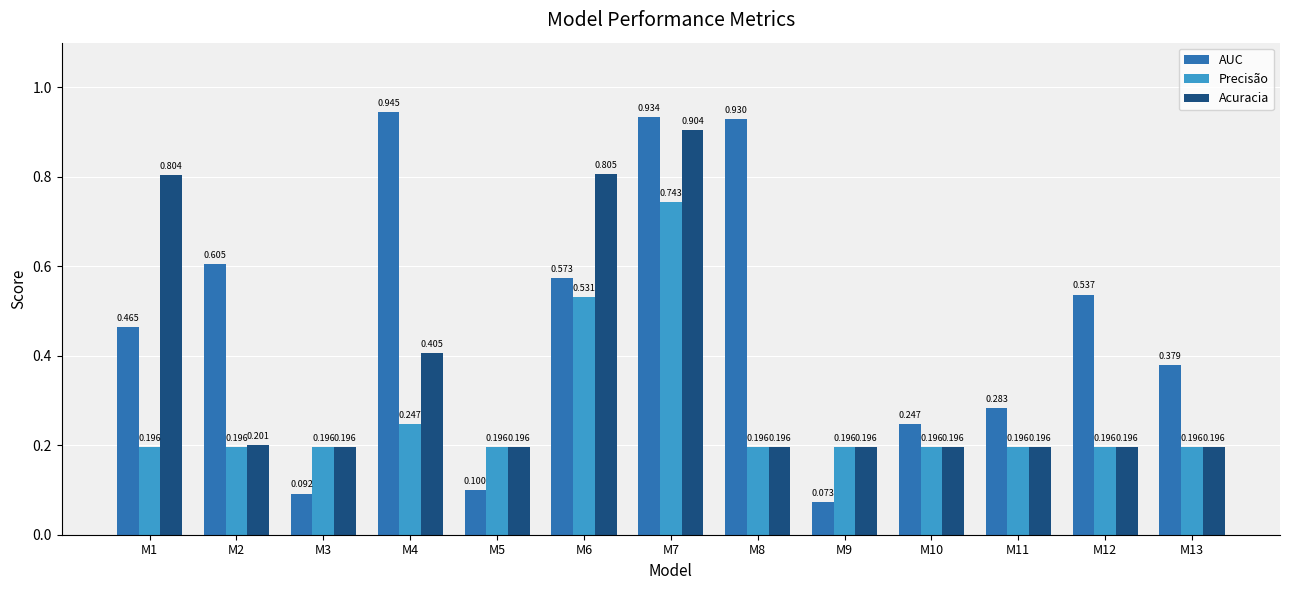

Which series has the largest range (max minus min)?

AUC